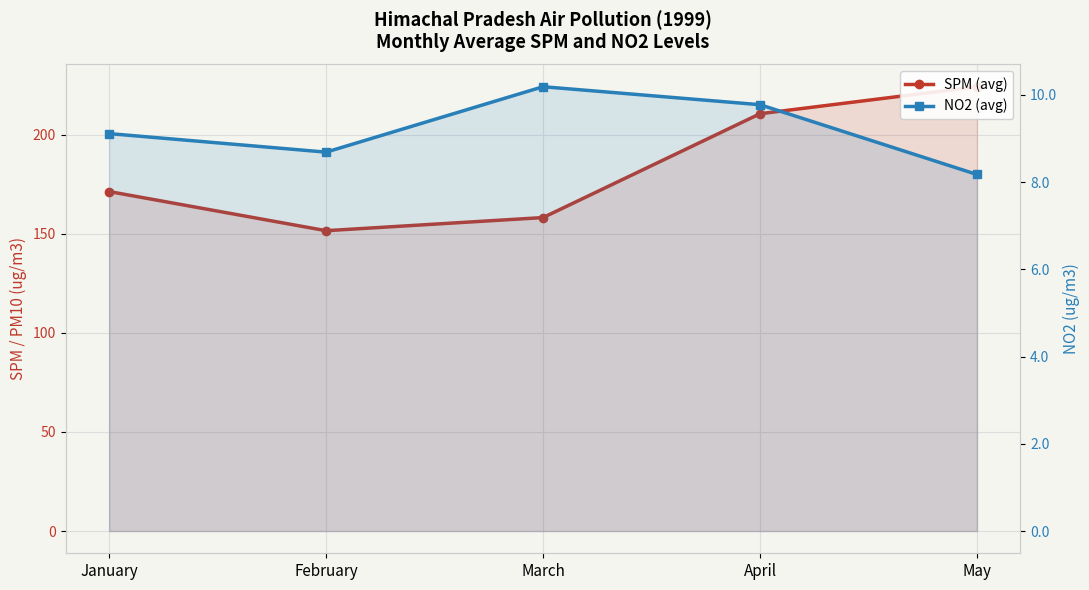

True or false: NO2 (avg) has a value of 13.8 at January.

False